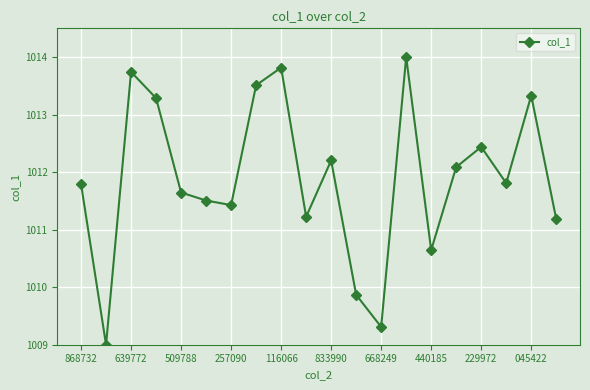

What is the difference between the maximum and minimum values?

5.0